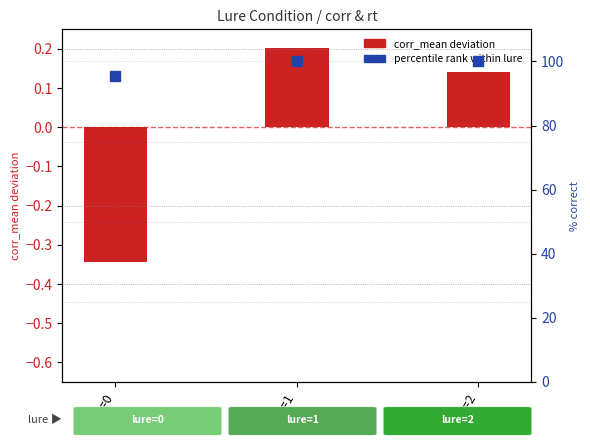

What is the change in value from lure=0 to lure=2?

+4.5